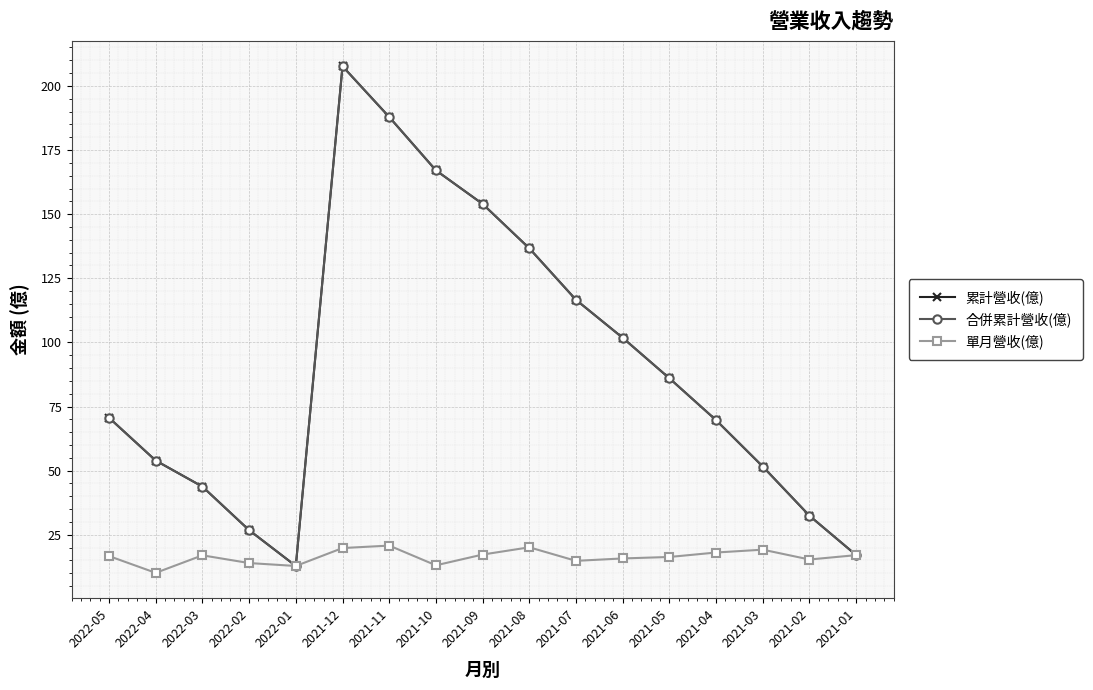

True or false: 單月營收(億) has a value of 24.3 at 2022-03.

False